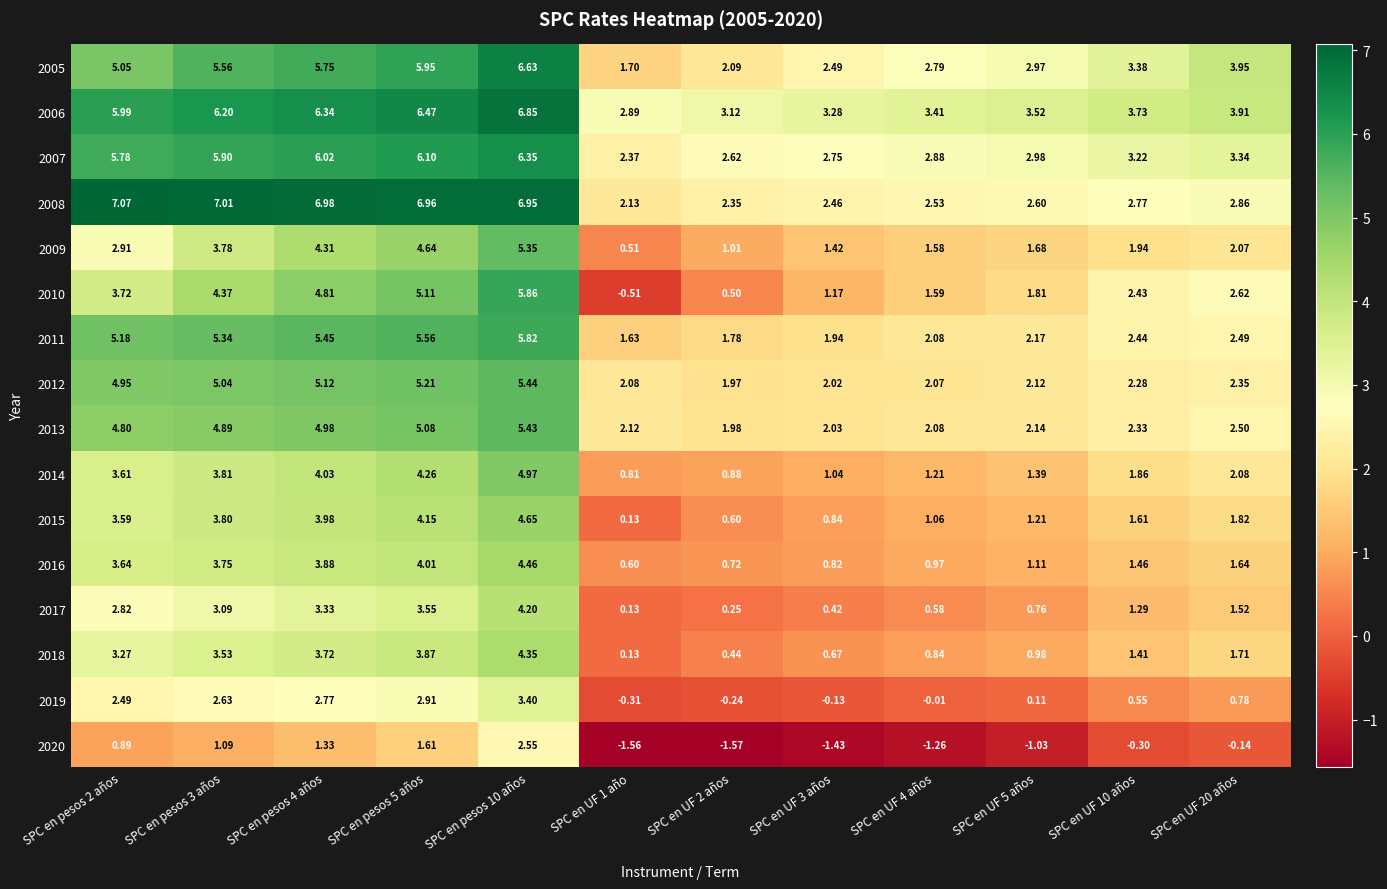

What is the difference between the highest and lowest values at SPC en UF 2 años?

4.7